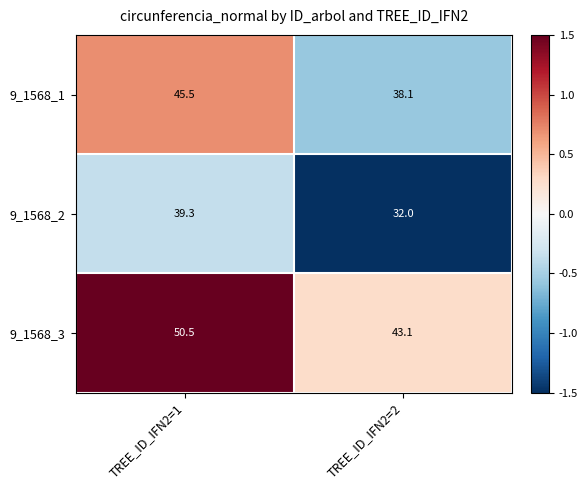

What is the average value of the 9_1568_3 series?

46.8